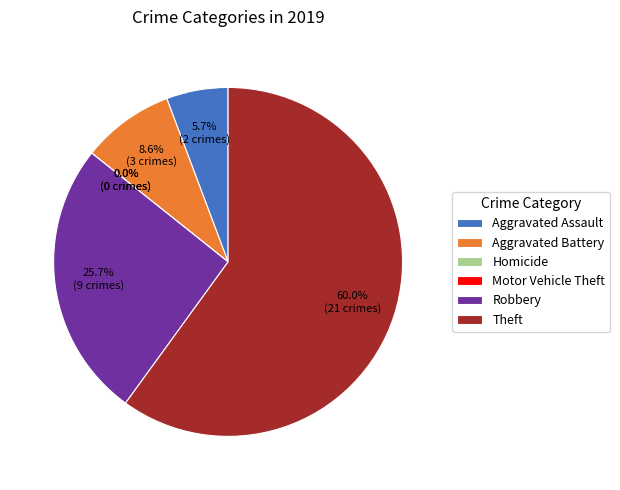

To the nearest percent, what is the combined percentage of Theft and Aggravated Assault?

66%